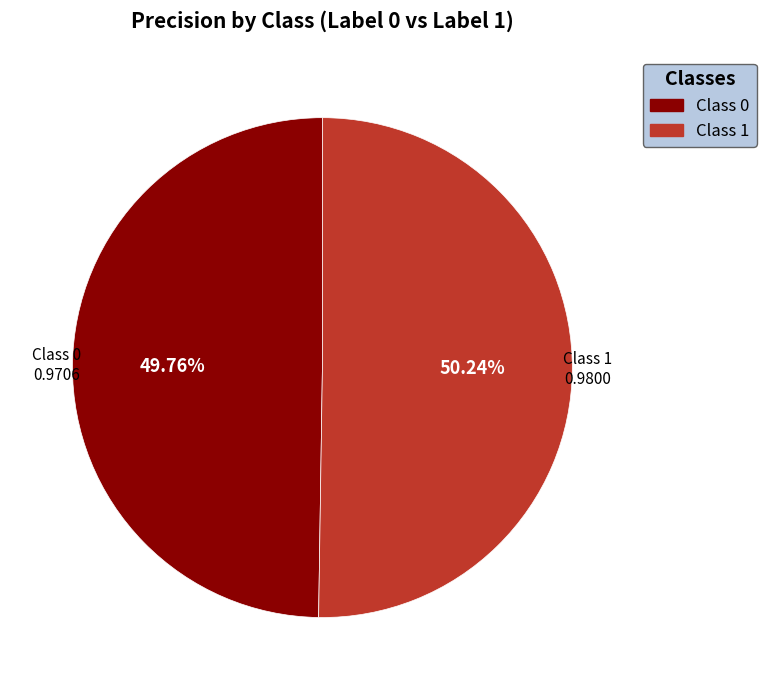

Is there a majority slice in this chart?

Yes